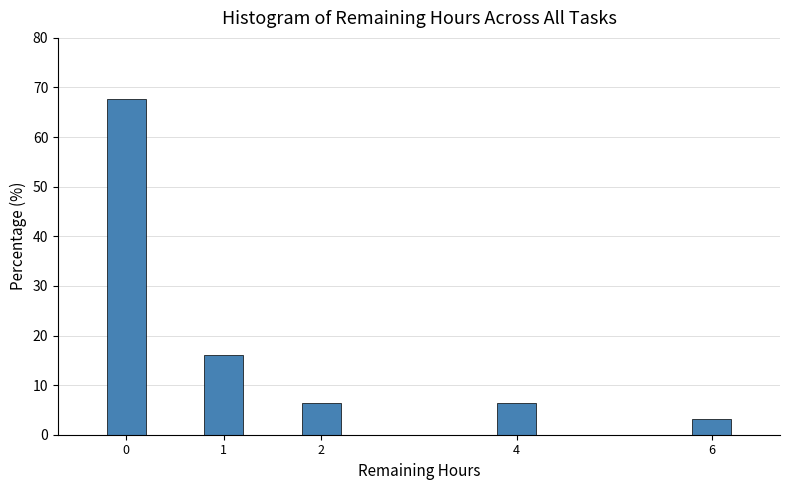

Reading left to right, list all the values displayed in this chart.

0=67.7	1=16.1	2=6.5	4=6.5	6=3.2